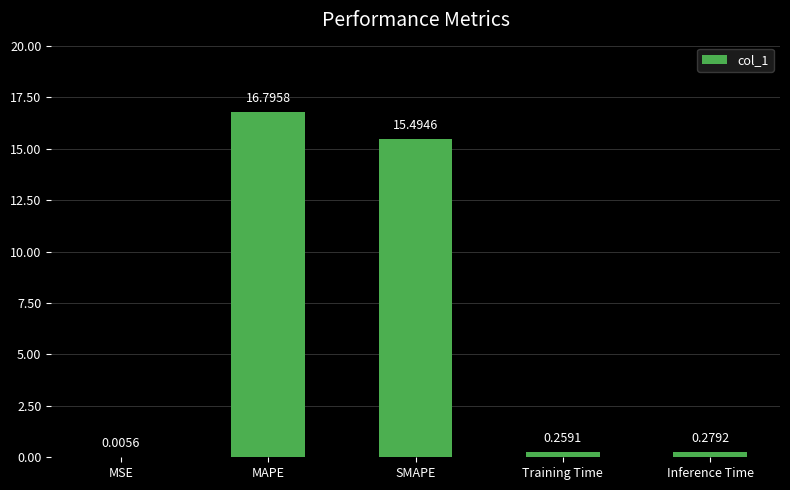

Where is the data nearest to the value 8?

SMAPE